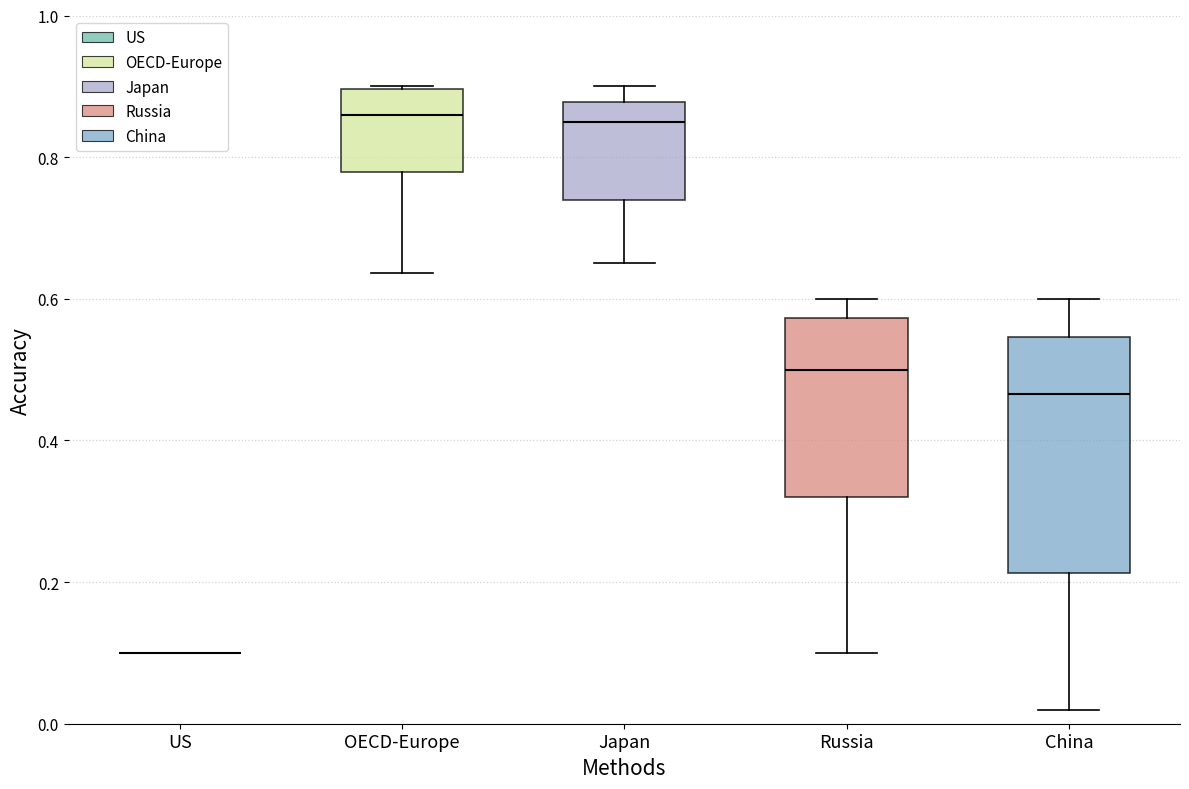

Reading left to right, read every box against the y-axis: the position of its median line, the range the box covers, and the ends of its whiskers. The values are not printed on the chart, so give them approximately, as read against the axis.

US: box collapsed to a line at 0.10, whiskers 0.10 to 0.10
OECD-Europe: median 0.86, box 0.78 to 0.90, whiskers 0.64 to 0.90
Japan: median 0.86, box 0.74 to 0.88, whiskers 0.66 to 0.90
Russia: median 0.50, box 0.32 to 0.58, whiskers 0.10 to 0.60
China: median 0.46, box 0.22 to 0.54, whiskers 0.02 to 0.60